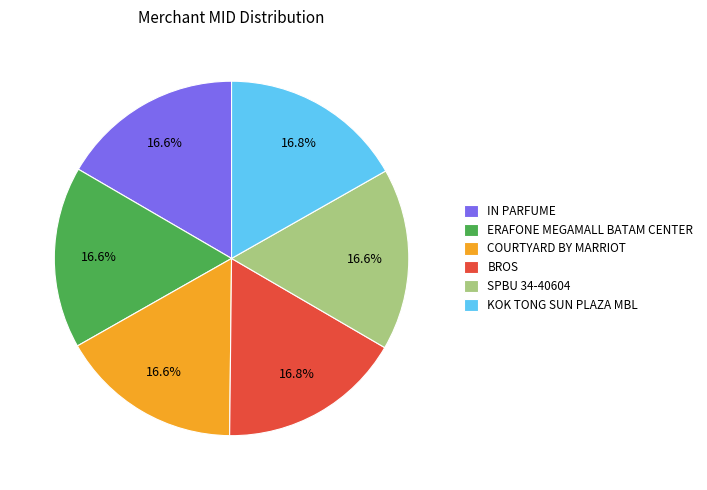

What is the ratio of the value at COURTYARD BY MARRIOT to the value at KOK TONG SUN PLAZA MBL?

1.0